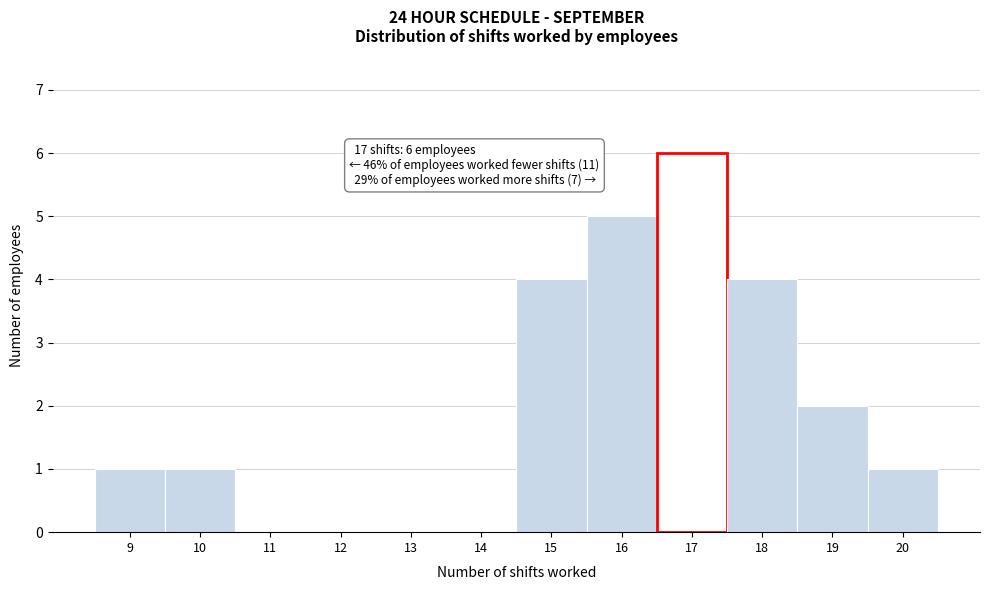

Over which range of the x-axis is the bar tallest?

16.5 to 17.5